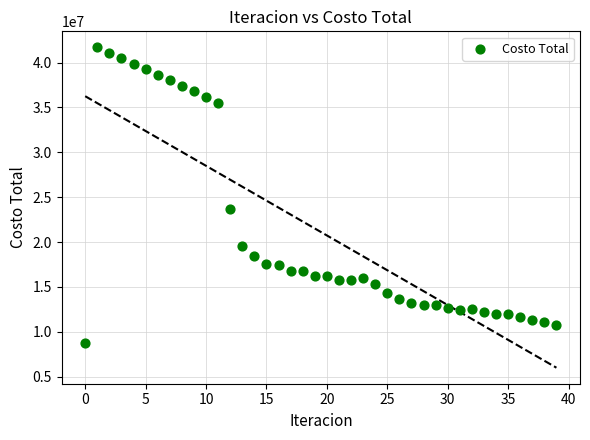

What Y value in the scatter plot is closest to 25204440?

23683181.9